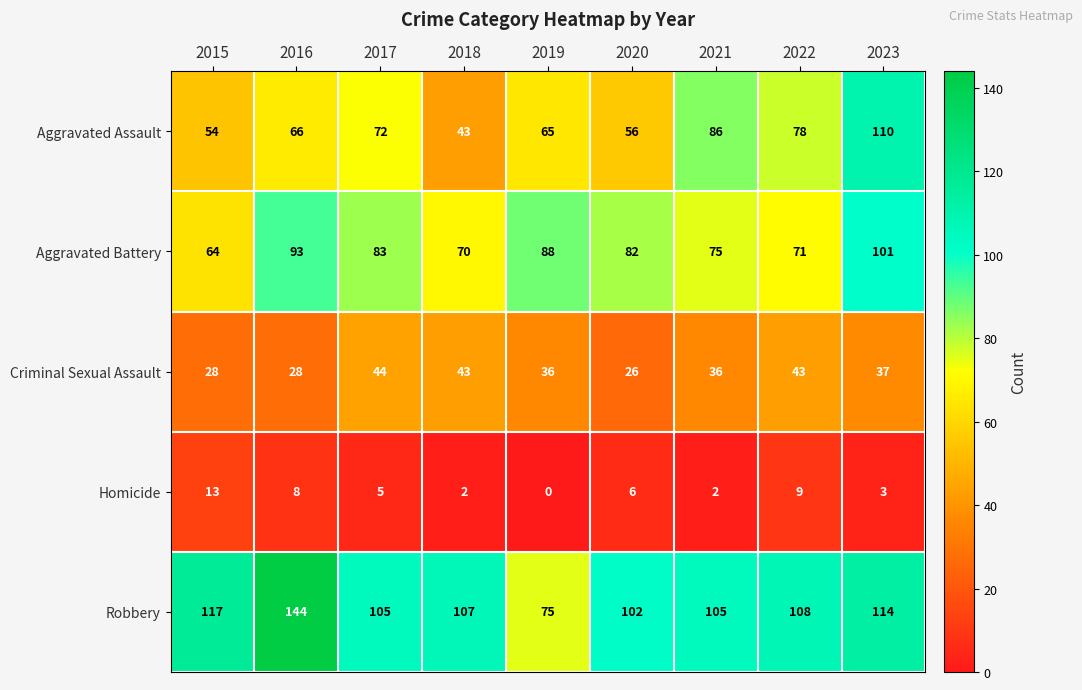

What is the difference between the highest and lowest values at 2018?

105